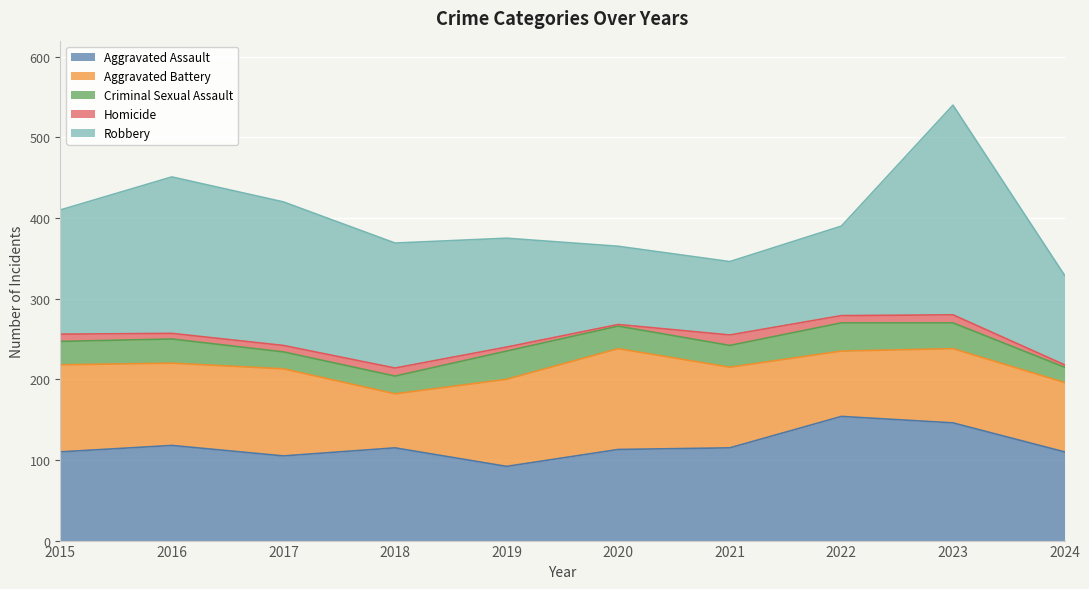

True or false: Criminal Sexual Assault has more than 2 interior local peaks.

True